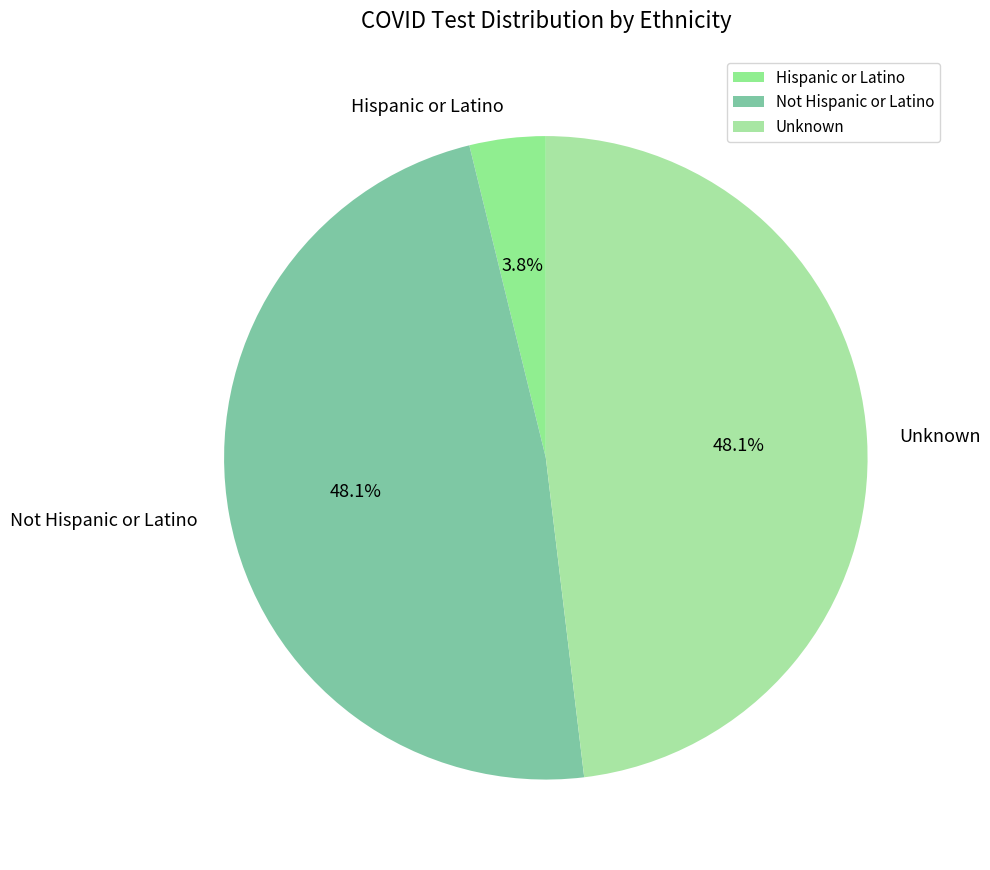

True or false: Hispanic or Latino accounts for 4% of the total.

True